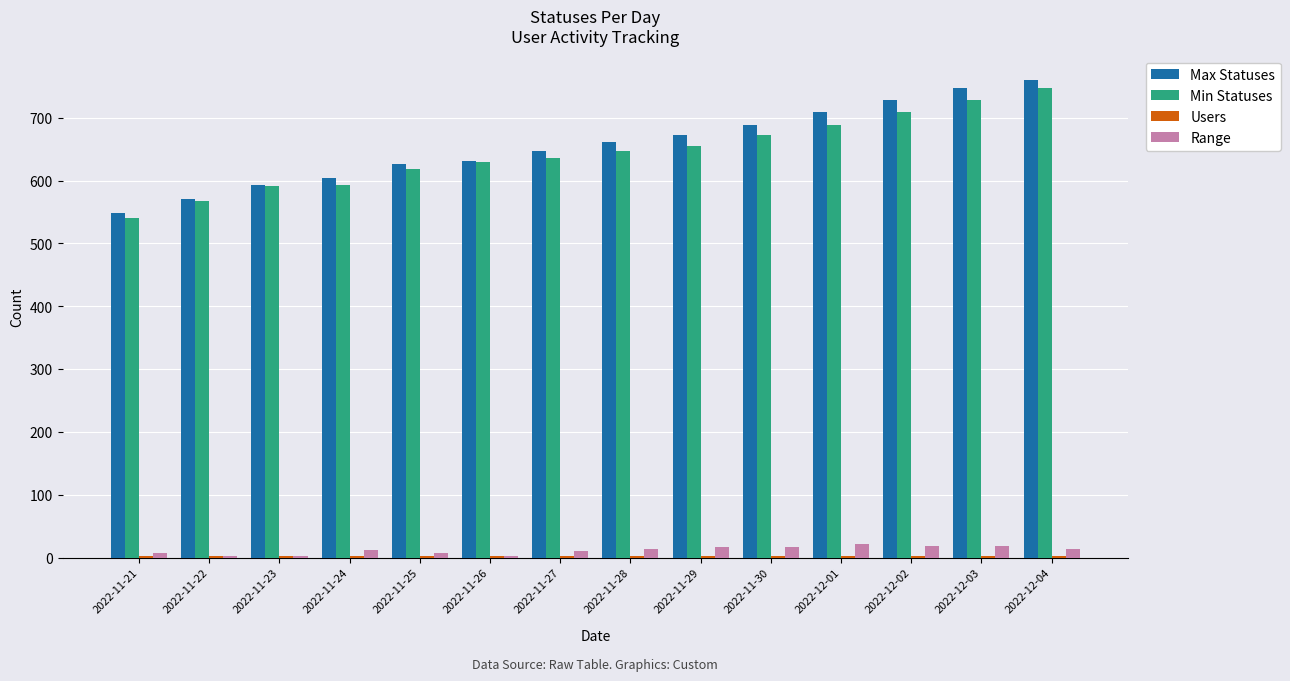

What is the maximum value for Range?

21